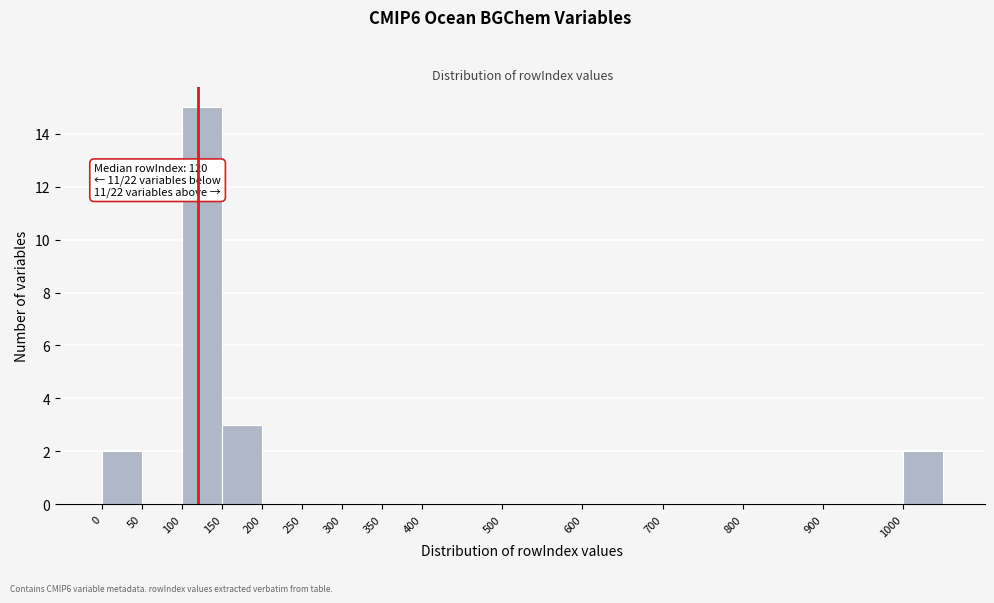

Over which range of the x-axis is the bar tallest?

100 to 150